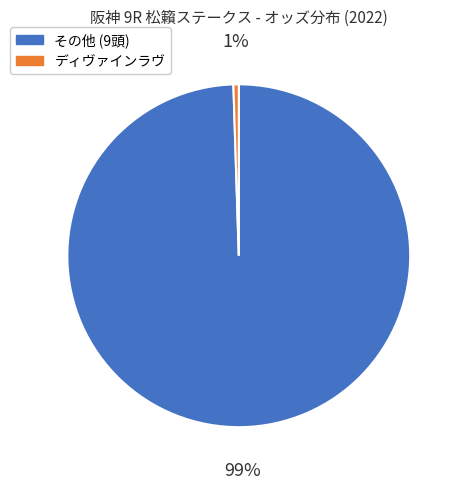

Is there any slice that represents more than half of the pie?

Yes